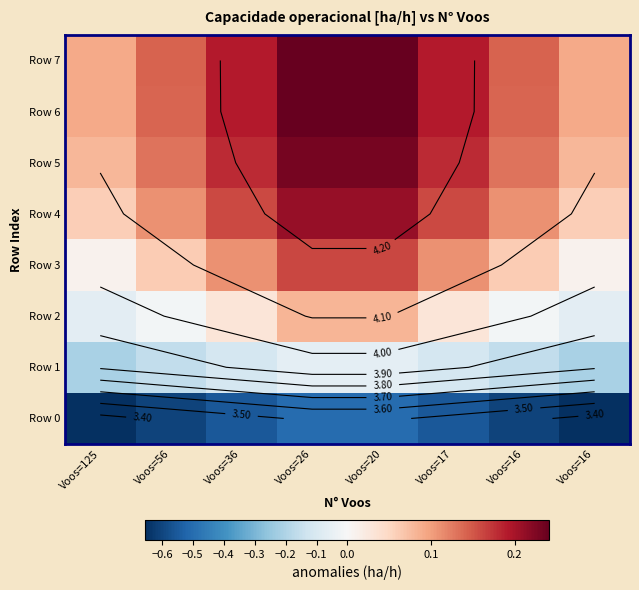

At which category is the sum across all series the highest?

Voos=26